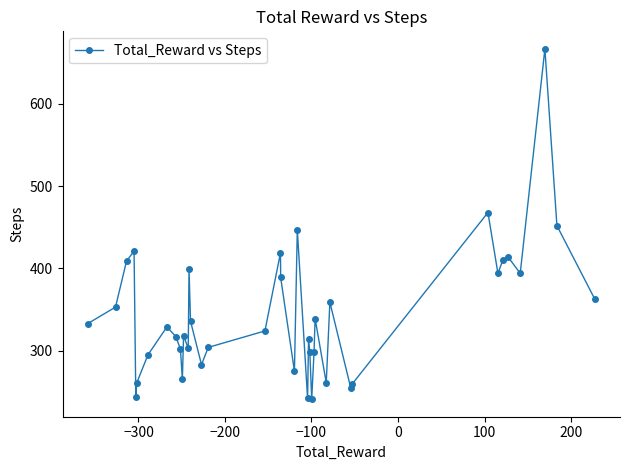

What is the value of the 10th point from the left?

302